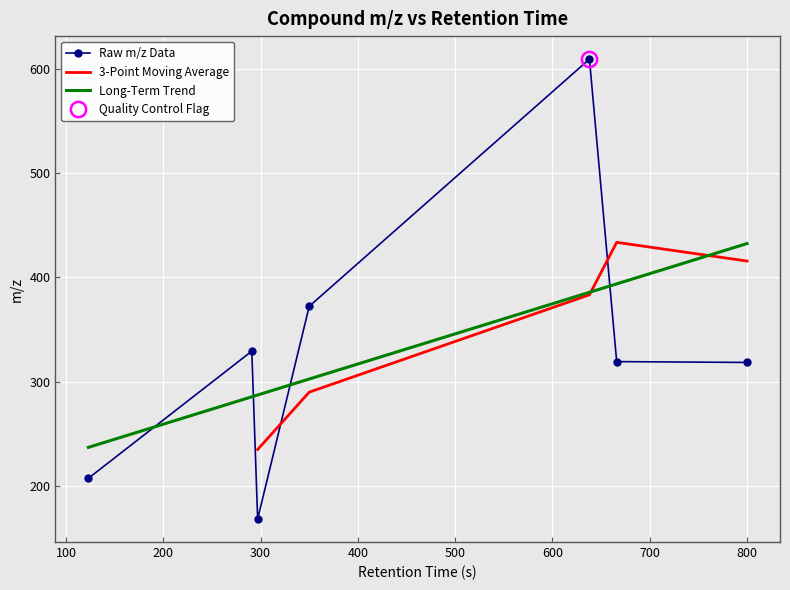

What is the ratio of the value at 666 to the value at 350?

0.9